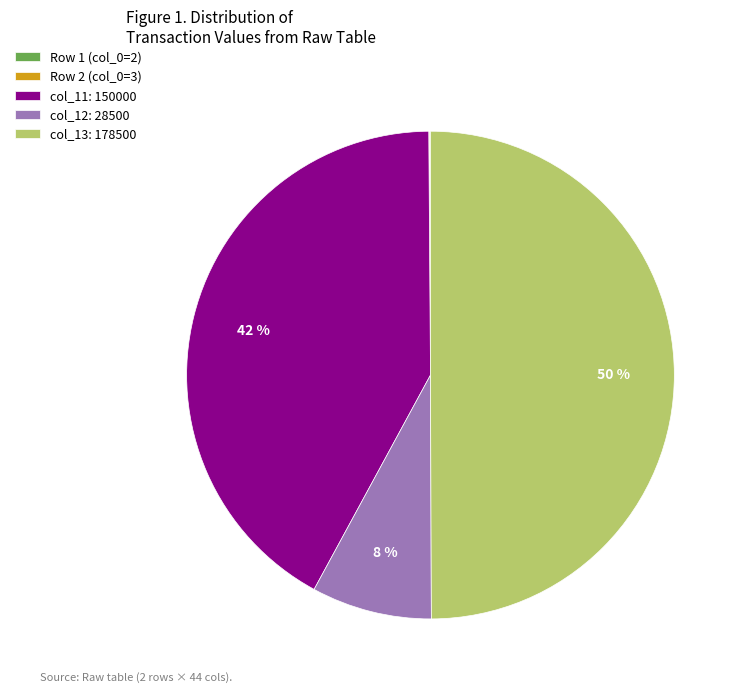

The col_12: 28500 slice represents 8% of the pie. True or false?

True